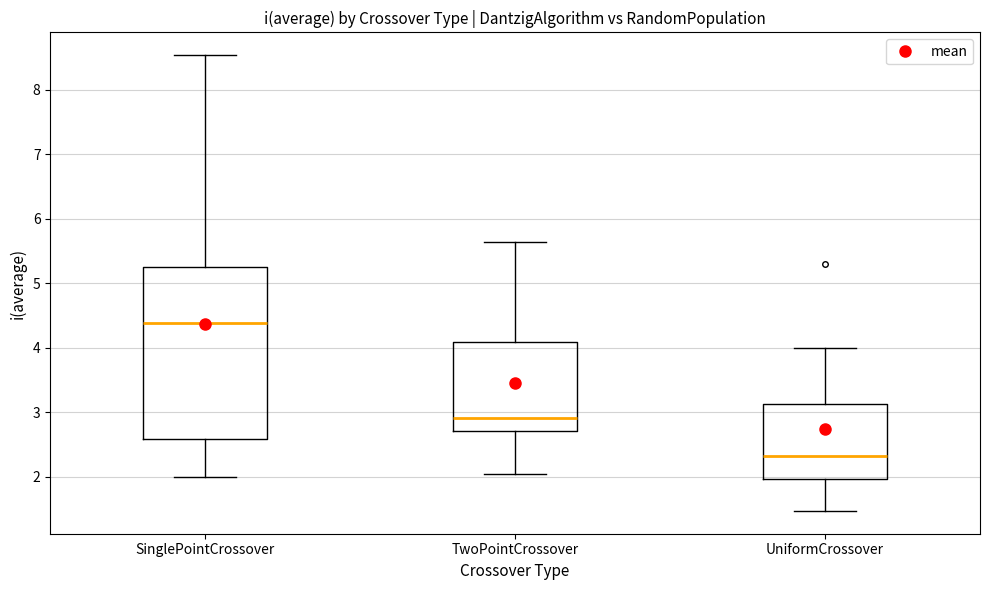

Where does the median line of the box for SinglePointCrossover sit on the y-axis? The values are not printed on the chart, so give them approximately, as read against the axis.

4.4